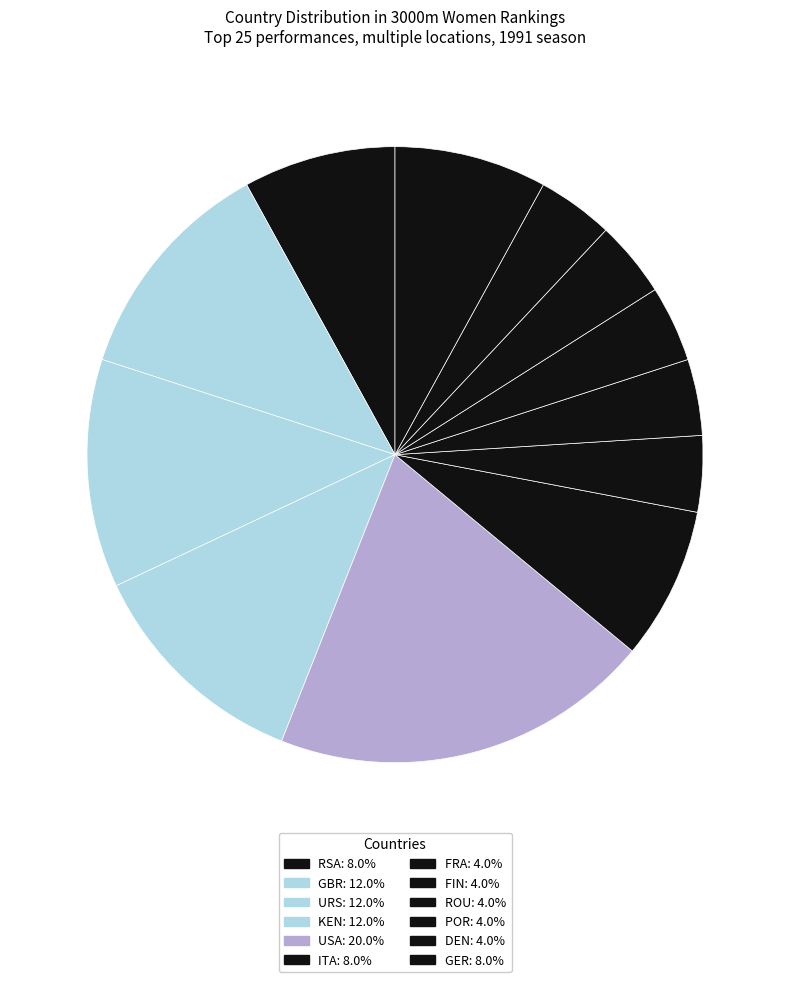

How many segments does this pie chart have?

12